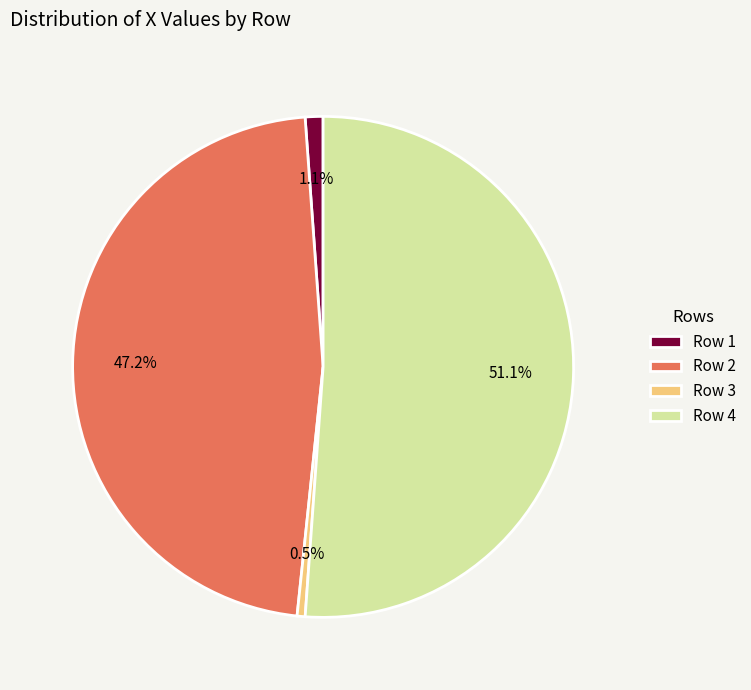

Rank the categories by value from lowest to highest.

Row 3, Row 1, Row 2, Row 4